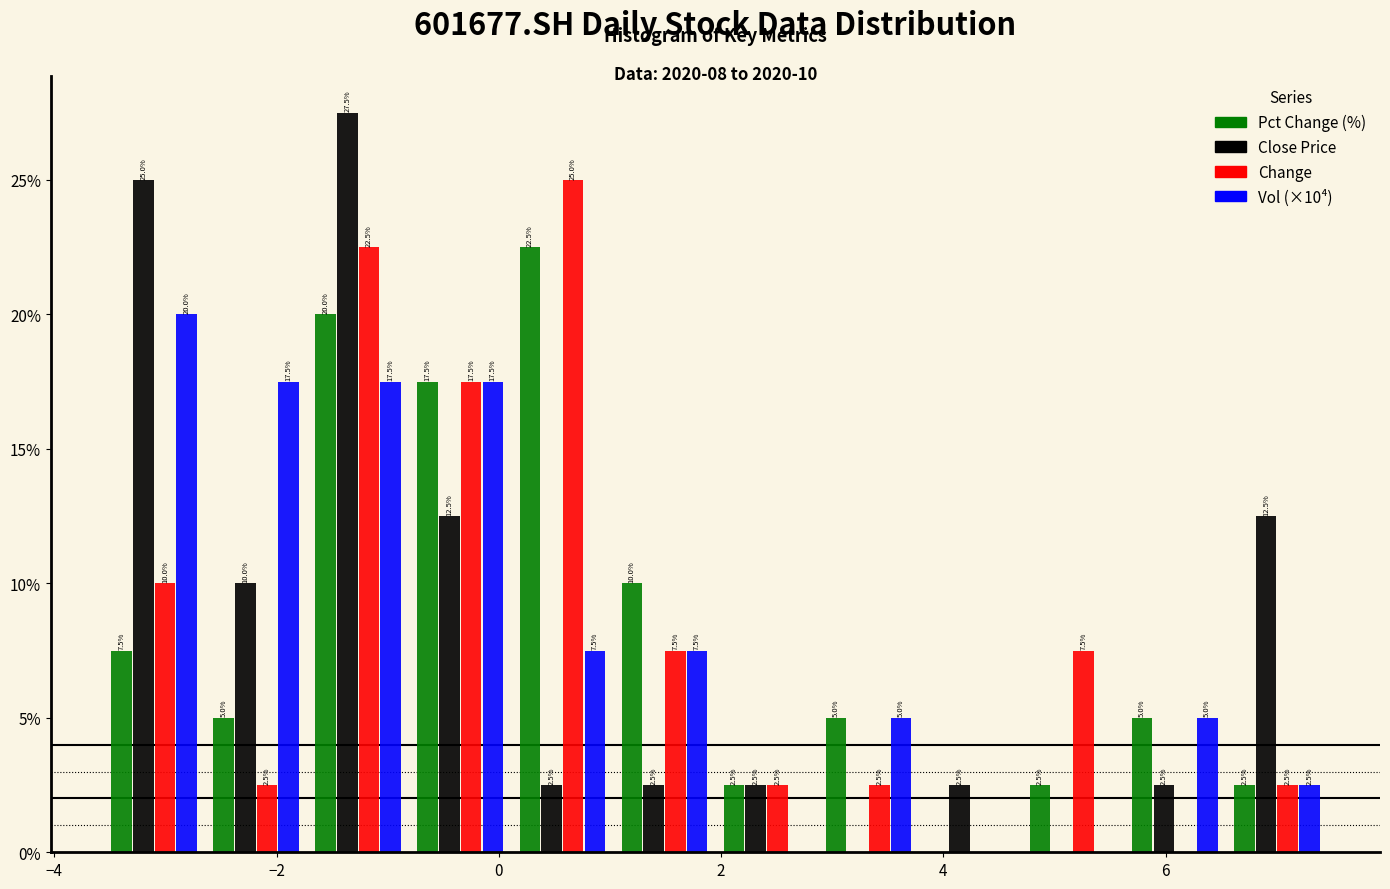

In the Vol (×10⁴) series, which range on the x-axis has the tallest bar?

-3.6 to -2.6